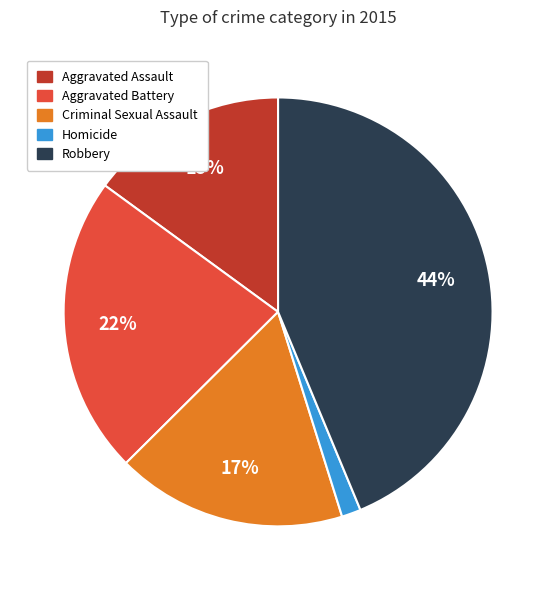

Is it true that Homicide is 7% of the pie?

False